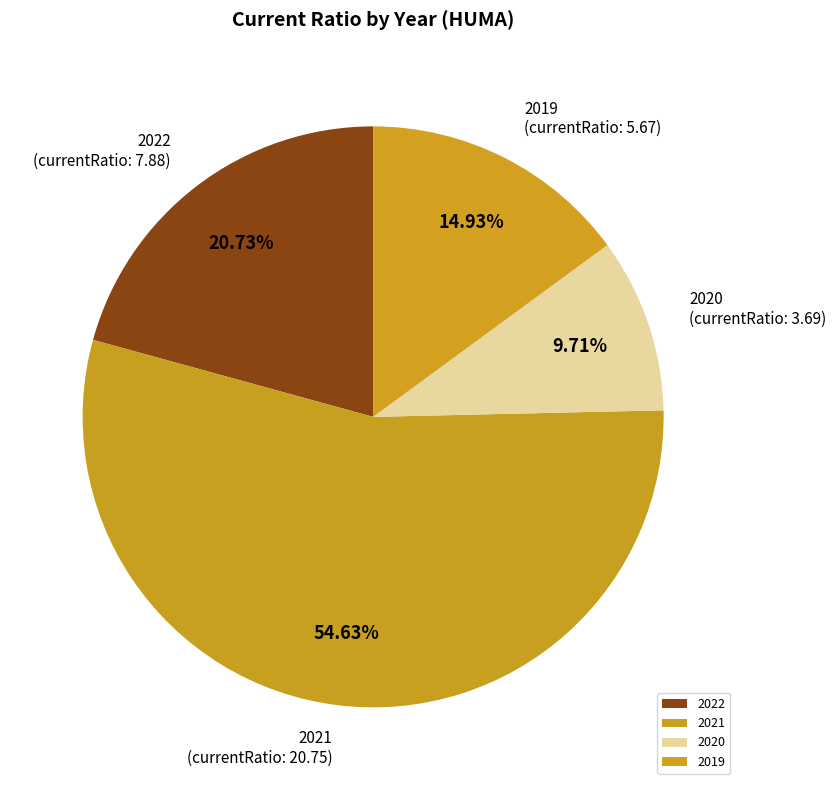

Which slice is the smallest?

2020